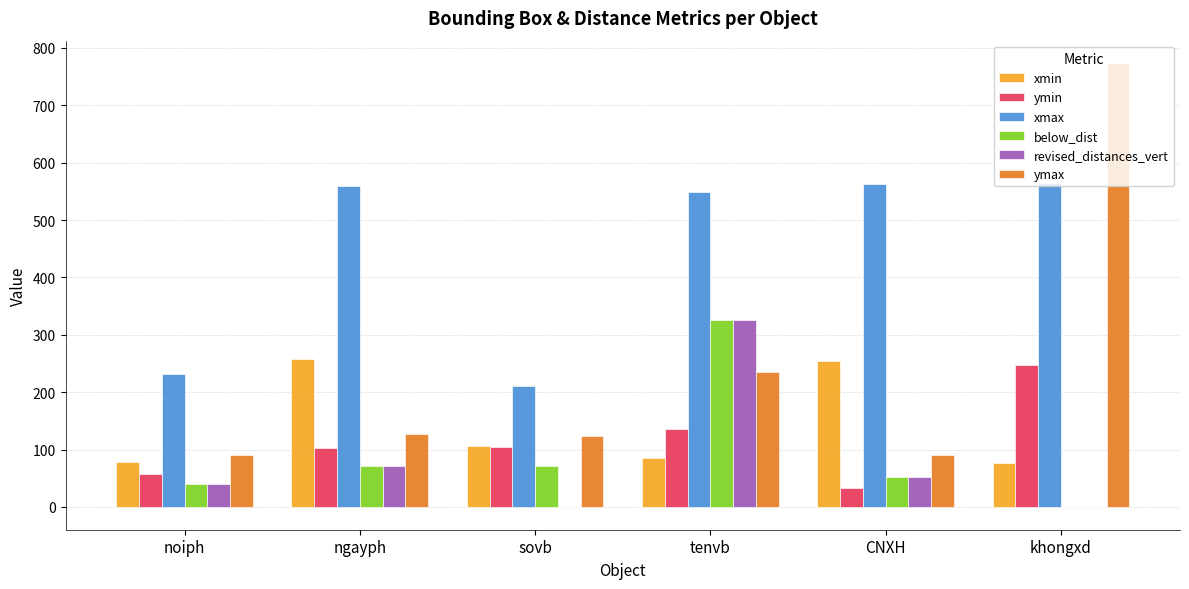

At which category does the chart reach its peak across all series?

khongxd